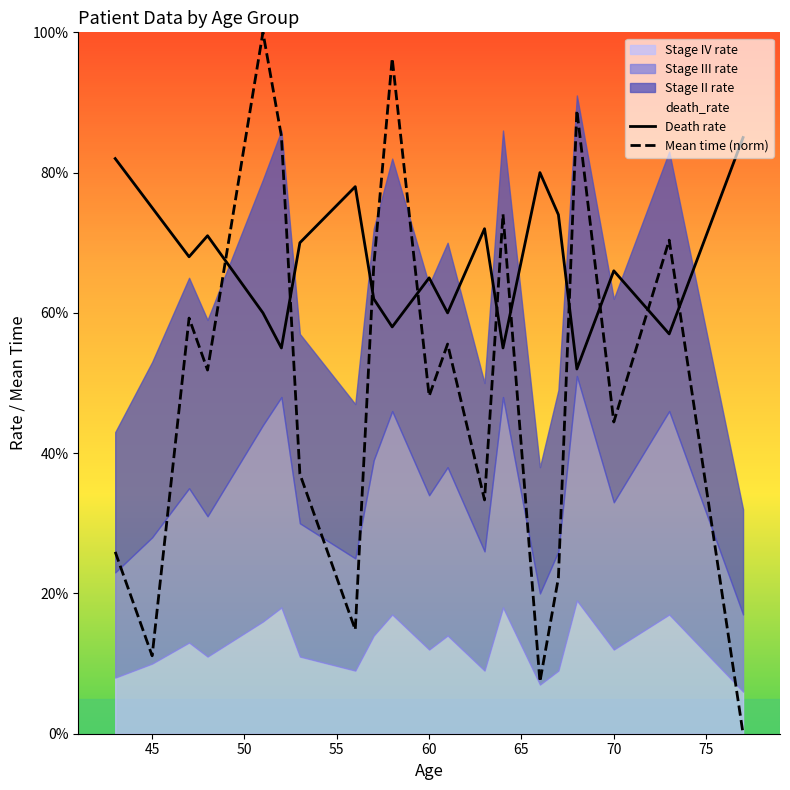

Which series has the largest total across all categories?

Death rate